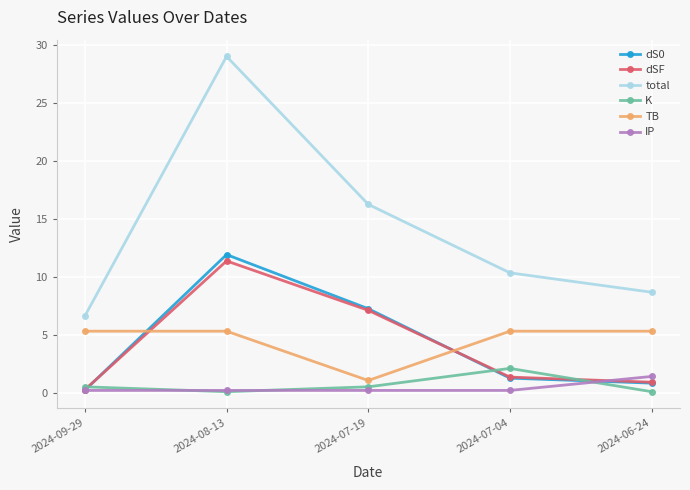

True or false: TB and K intersect in this chart.

False